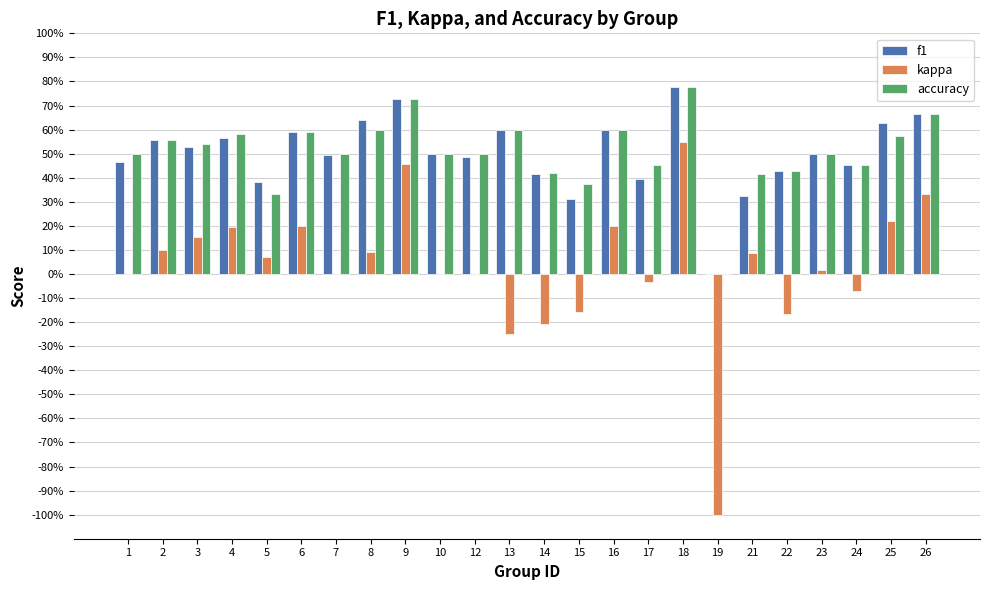

What are all the series names shown in the legend?

f1, kappa, accuracy